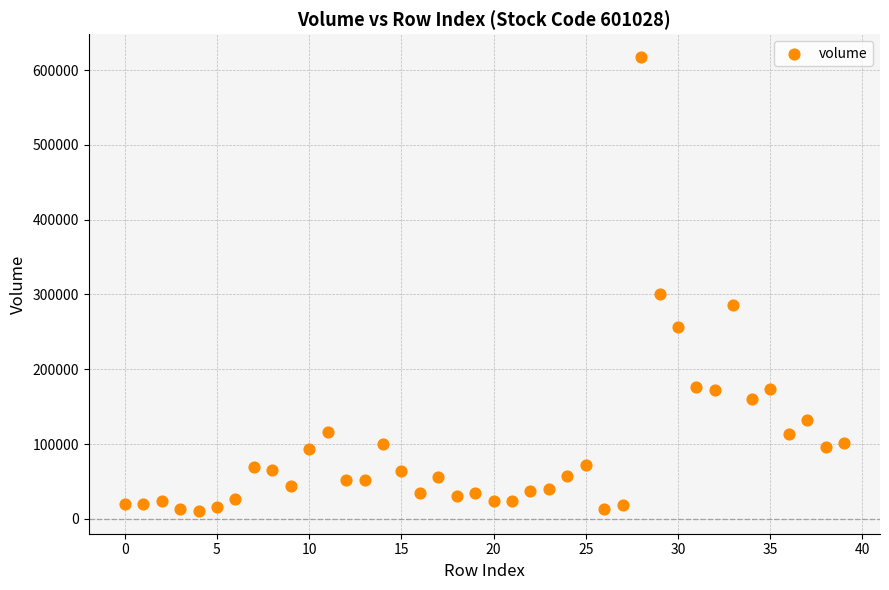

What is the range of Y values (max minus min)?

607080